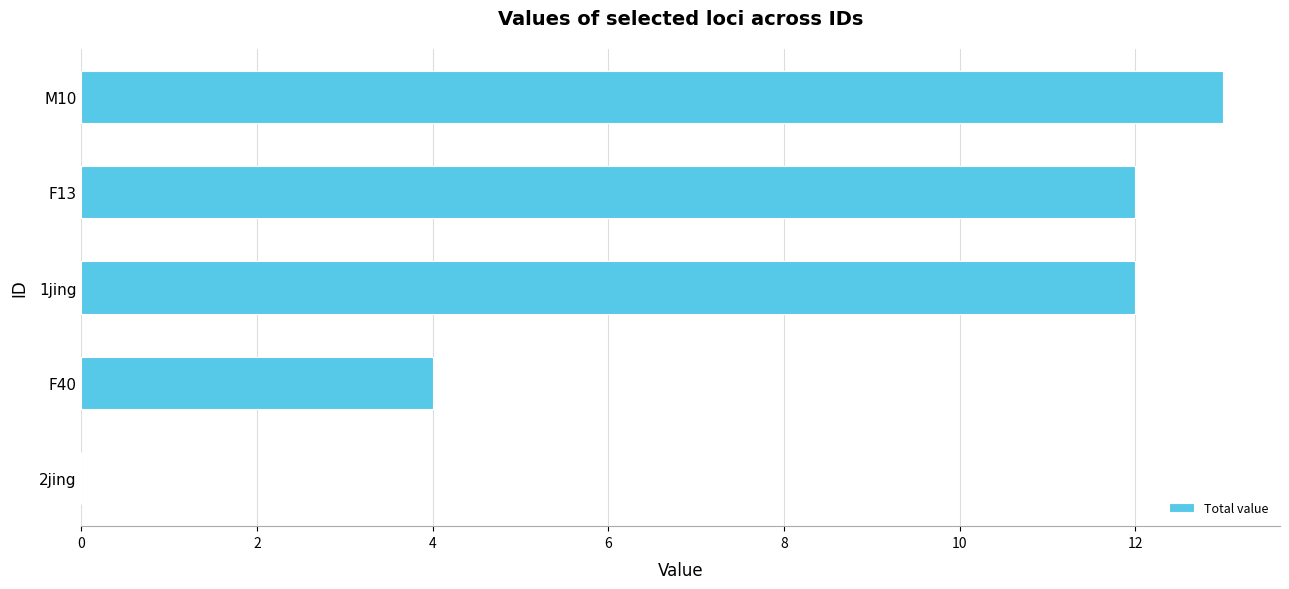

What is the sum of all values?

41